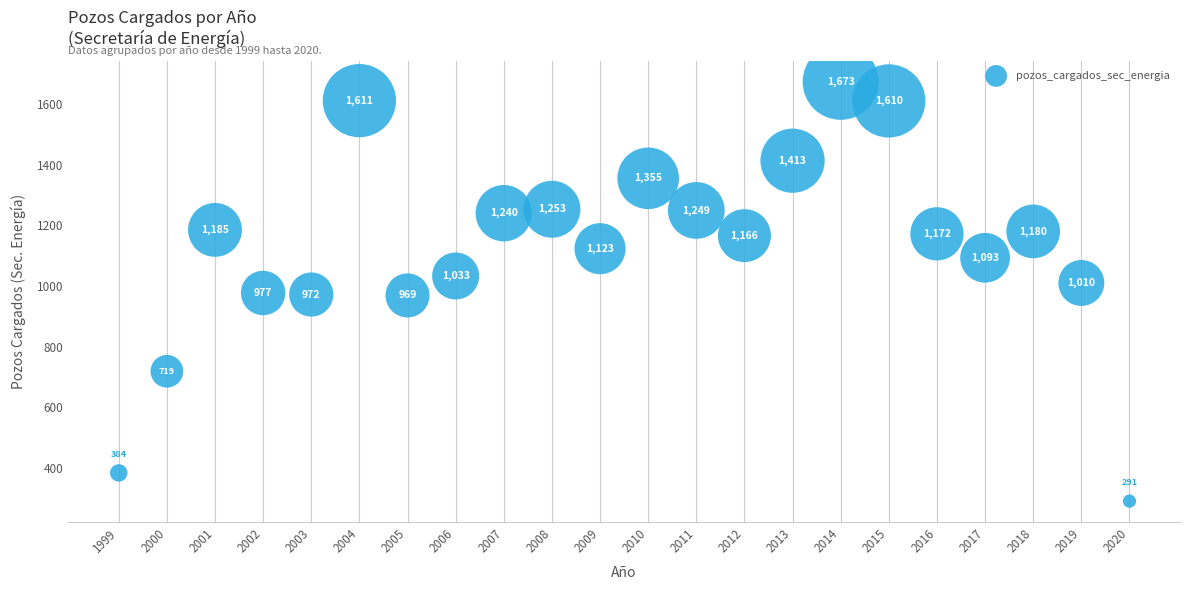

What is the range of X values (max minus min)?

21